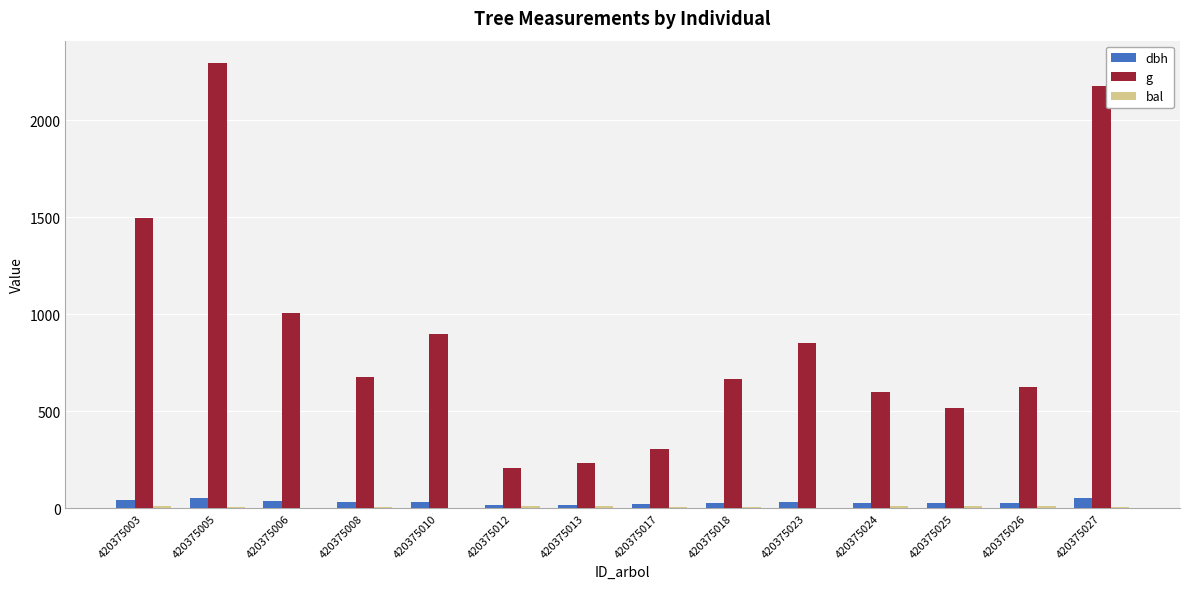

The value of g at 420375010 is 897.3. True or false?

True